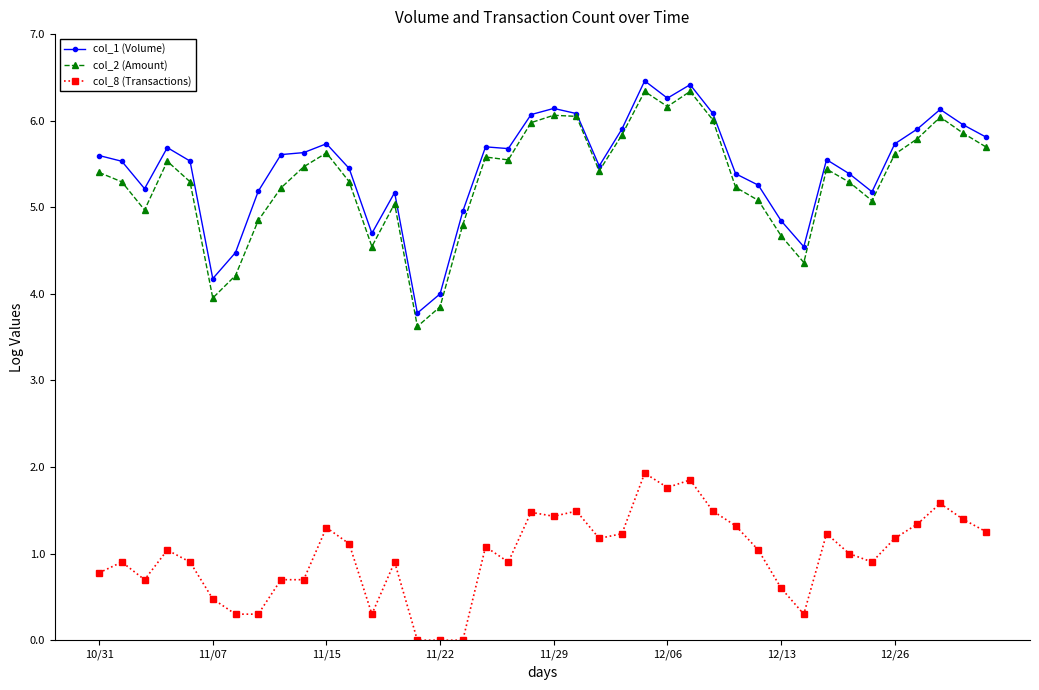

Which series has the widest spread of values?

col_2 (Amount)